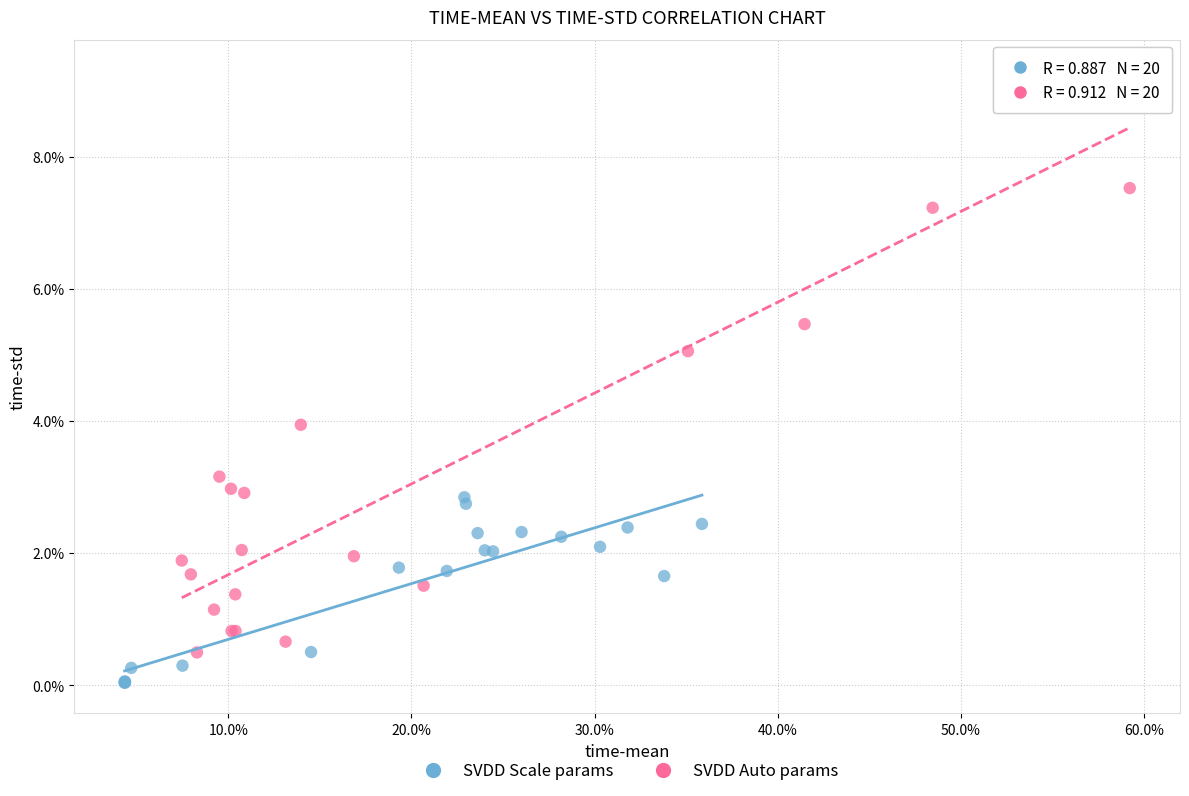

Which series has the widest spread of Y values?

SVDD Auto params